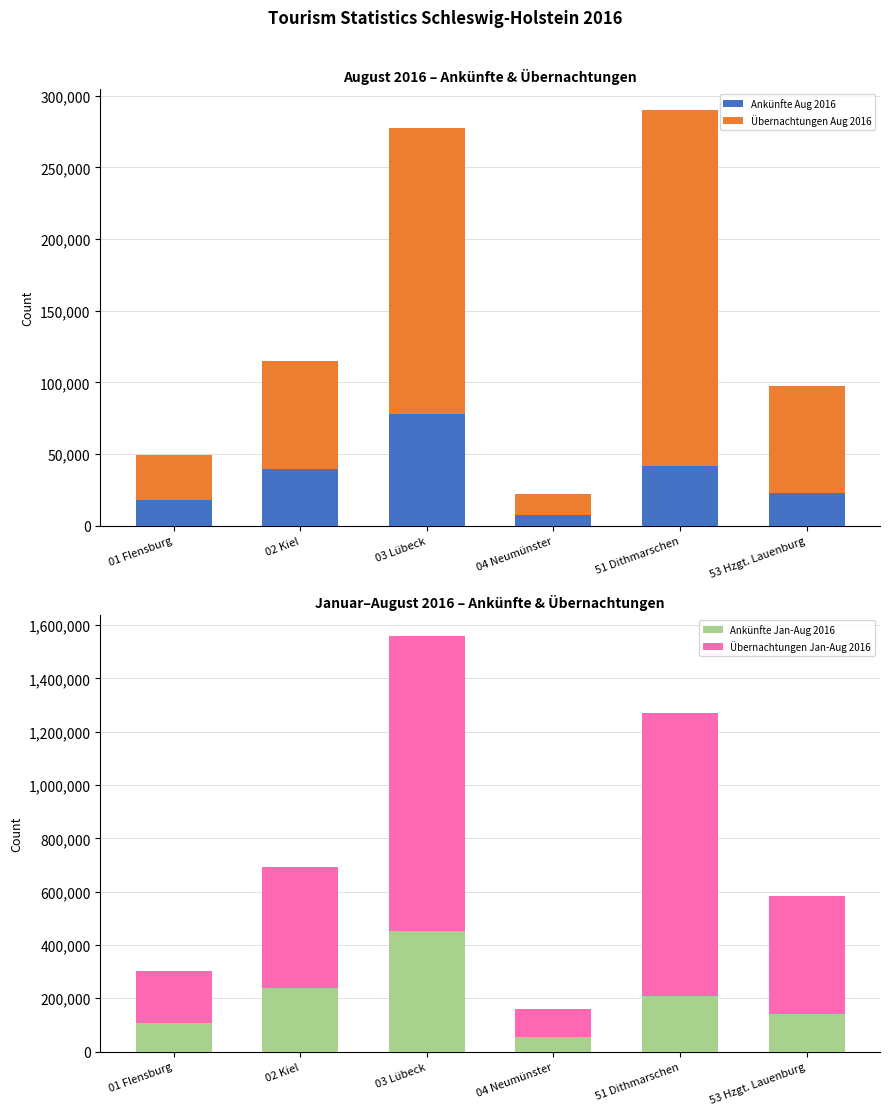

What is the difference between the highest and lowest values at 03 Lübeck?

1027499